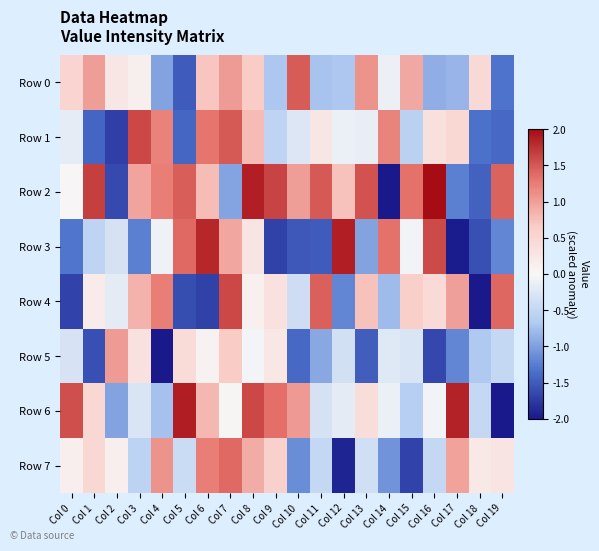

What is the maximum value shown in the chart?

2.0